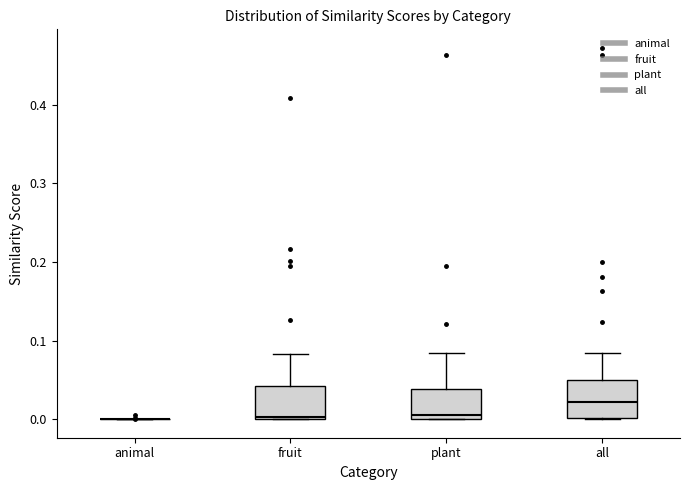

Reading left to right, read every box against the y-axis: the position of its median line, the range the box covers, and the ends of its whiskers. The values are not printed on the chart, so give them approximately, as read against the axis.

animal: box collapsed to a line at 0.00, whiskers 0.00 to 0.00
fruit: median 0.00, box 0.00 to 0.04, whiskers 0.00 to 0.08
plant: median 0.01, box 0.00 to 0.04, whiskers 0.00 to 0.08
all: median 0.02, box 0.00 to 0.05, whiskers 0.00 to 0.08